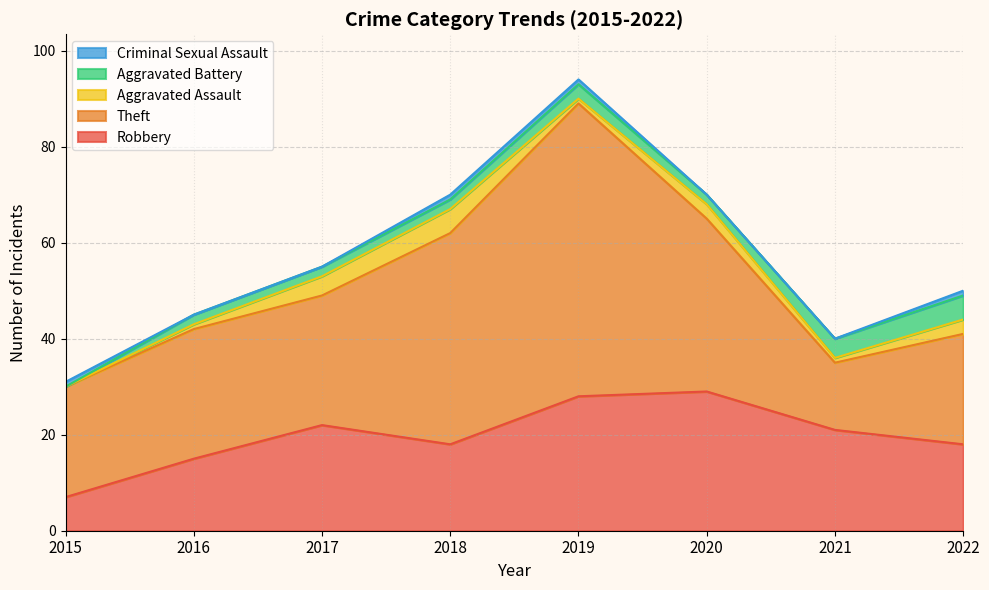

How many lines are shown in the chart?

5